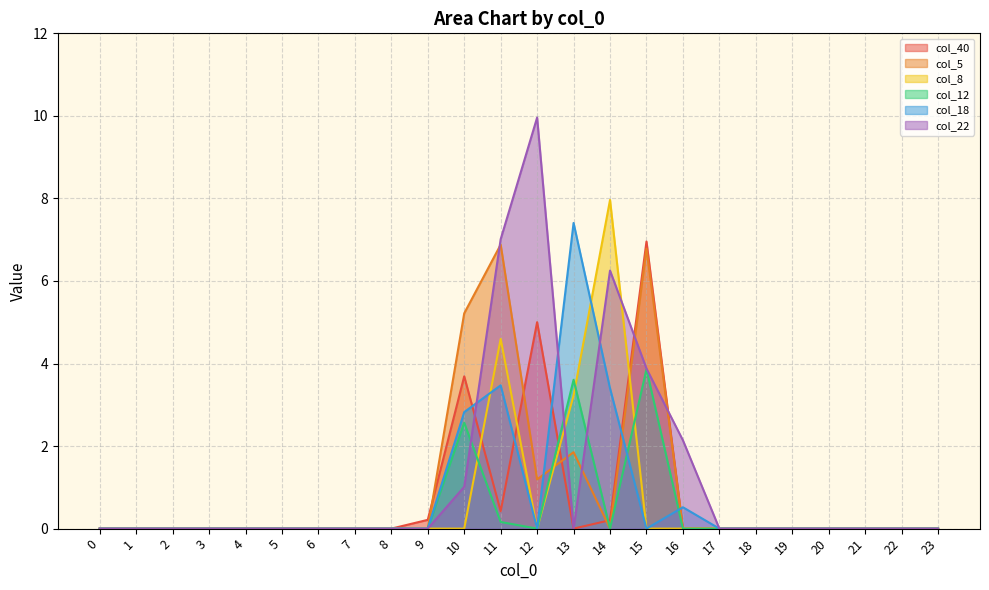

The value of col_22 at 15 is 3.9. True or false?

True